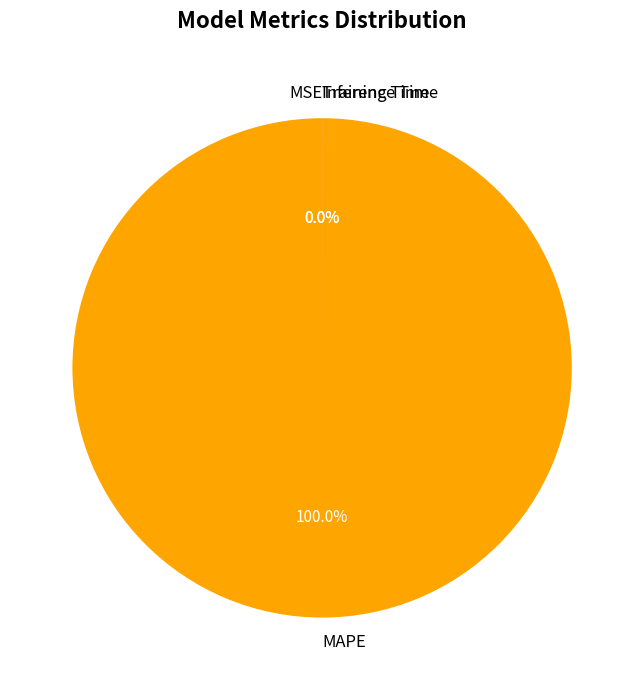

The MAPE slice represents 99% of the pie. True or false?

False